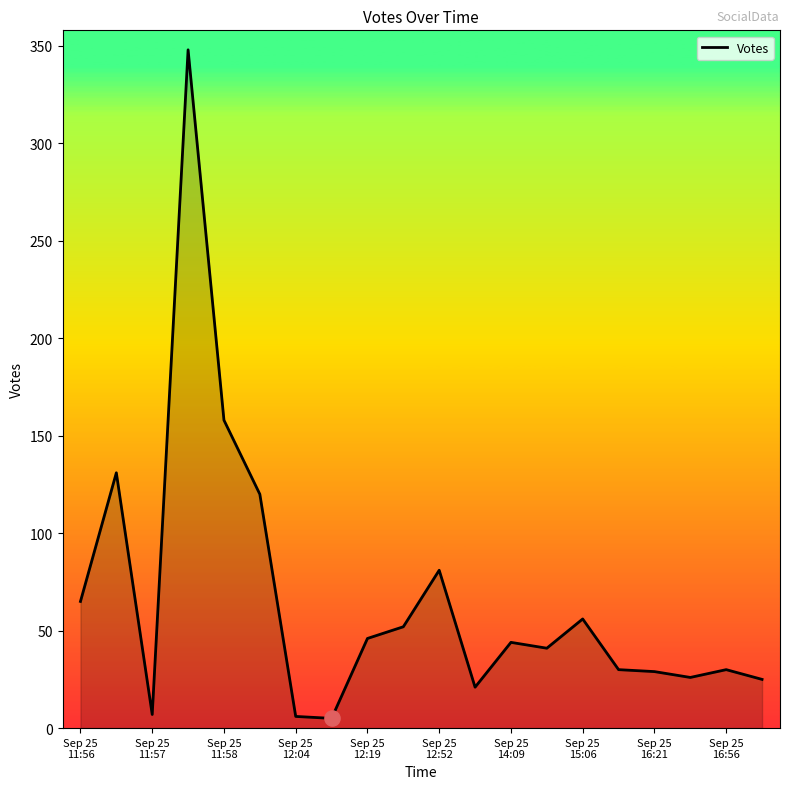

What is the maximum value shown in the chart?

348